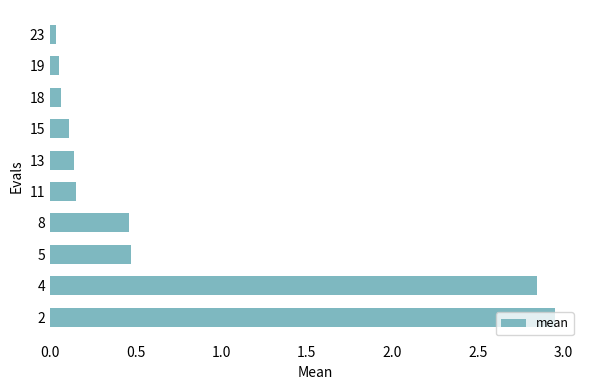

What is the average value?

0.7